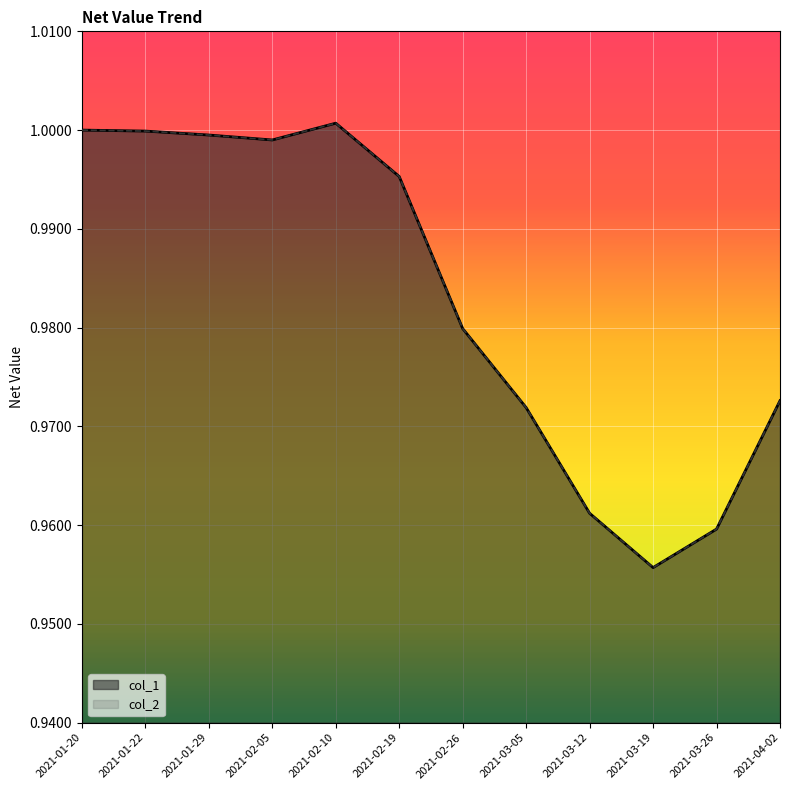

Where is the first local minimum for col_2?

2021-02-05